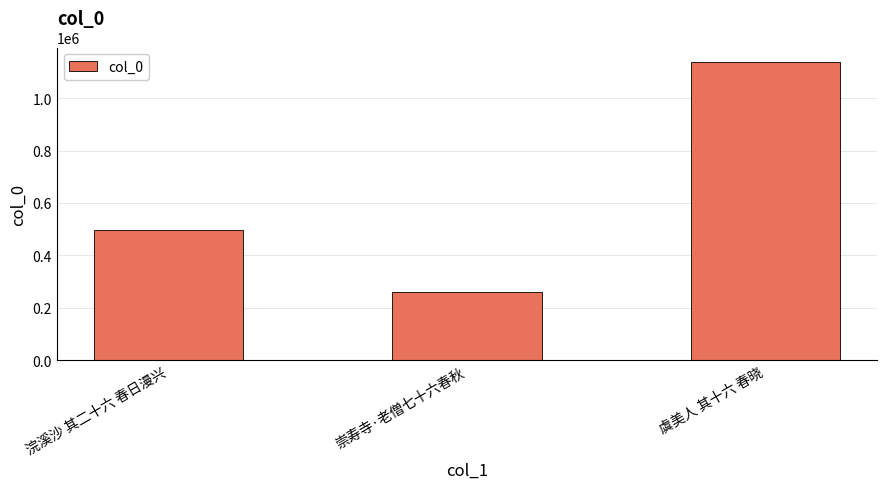

Reading left to right, transcribe all the data shown in this chart.

496241	258819	1137235